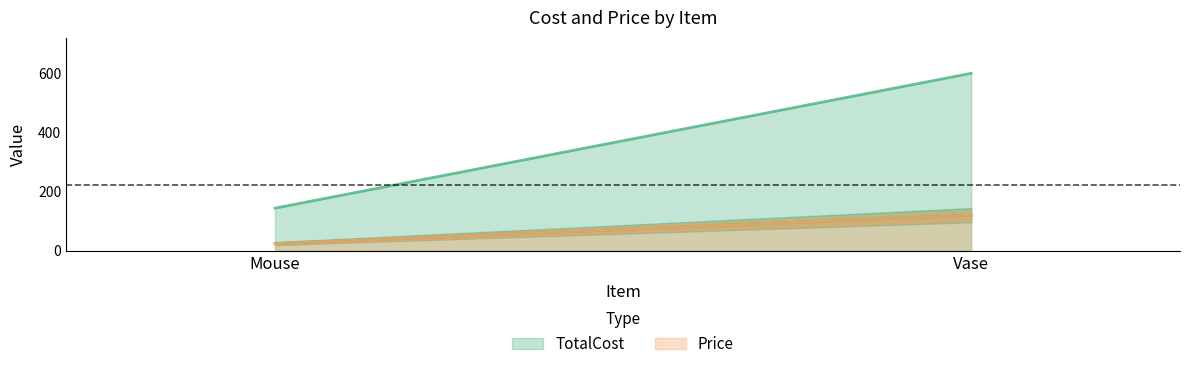

List the labels in order of Price value, smallest first.

Mouse, Vase